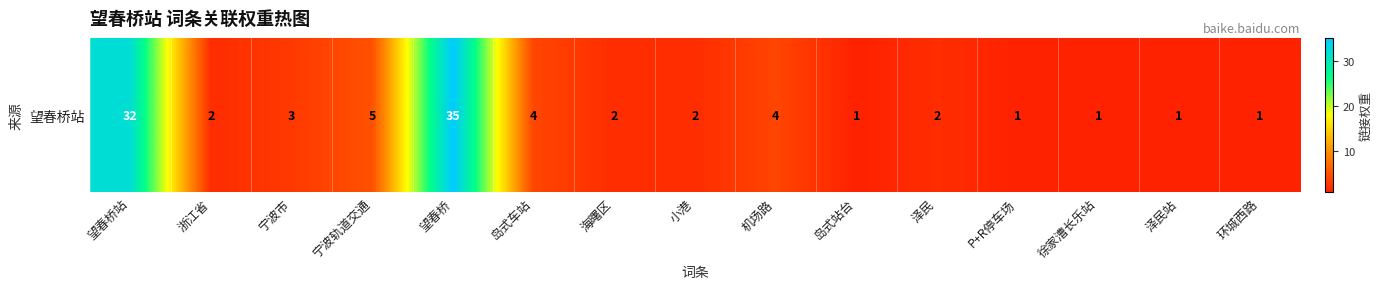

Which label corresponds to the largest value in the chart?

望春桥